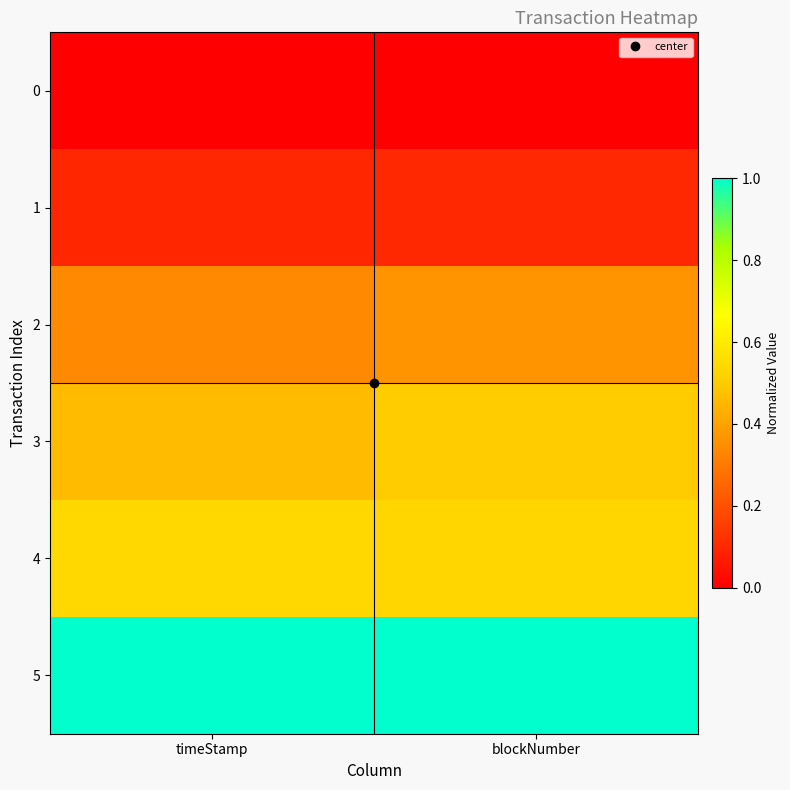

Which label corresponds to the smallest value in the chart?

timeStamp